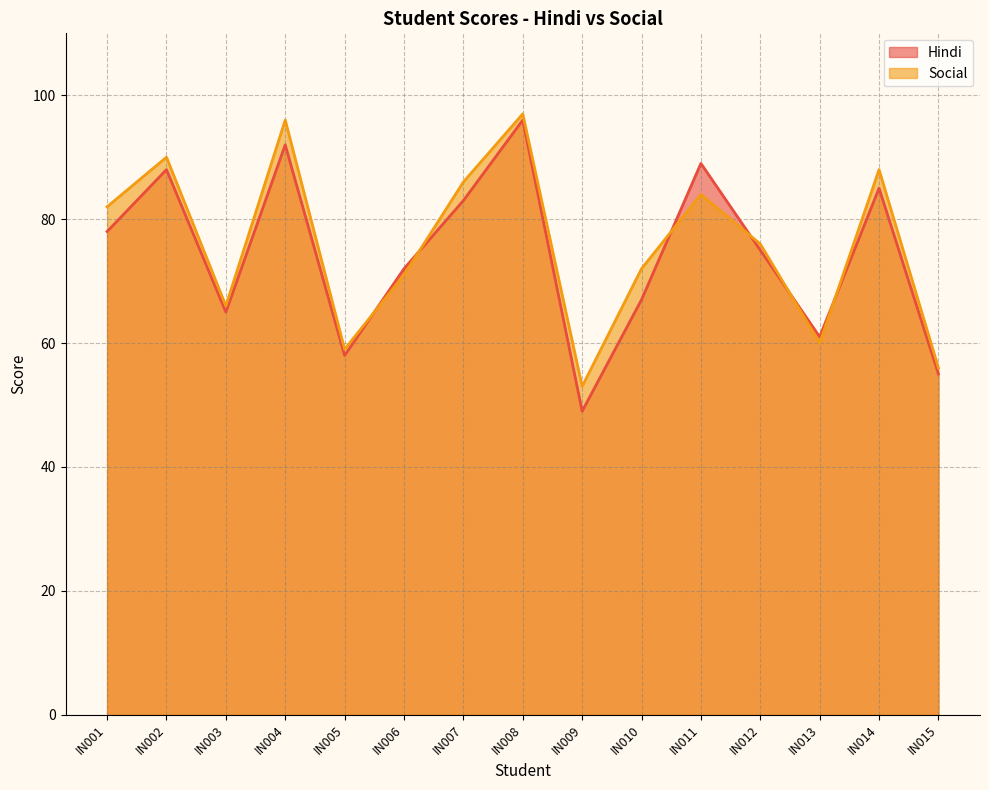

True or false: Social has more than 1 interior local peaks.

True